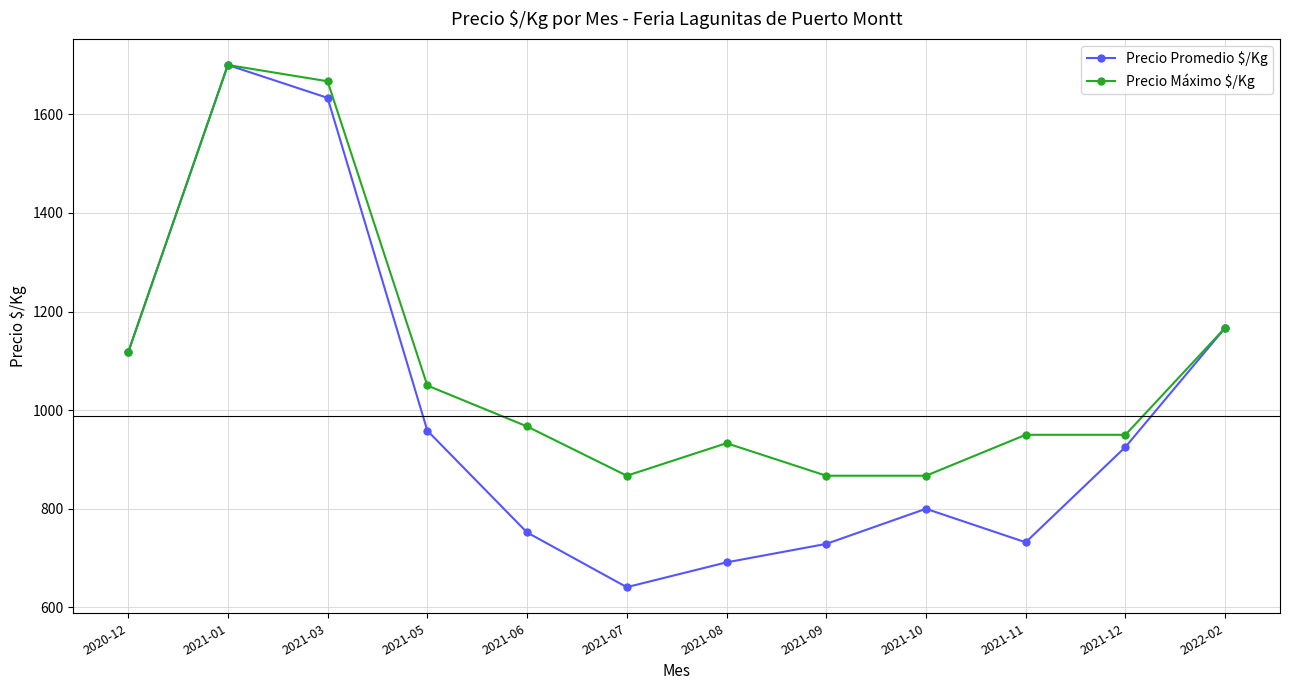

What is the minimum value shown in the chart?

641.0